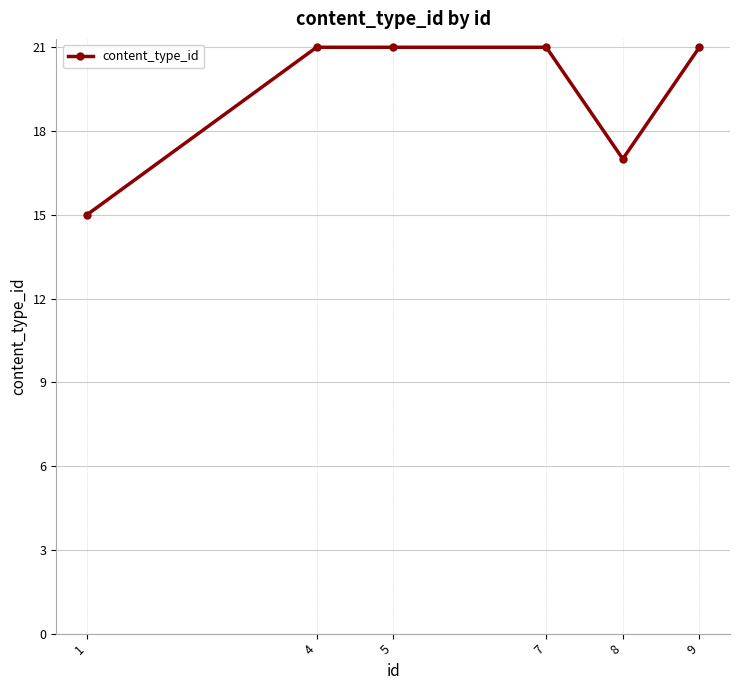

Which has a higher value, 8 or 1?

8